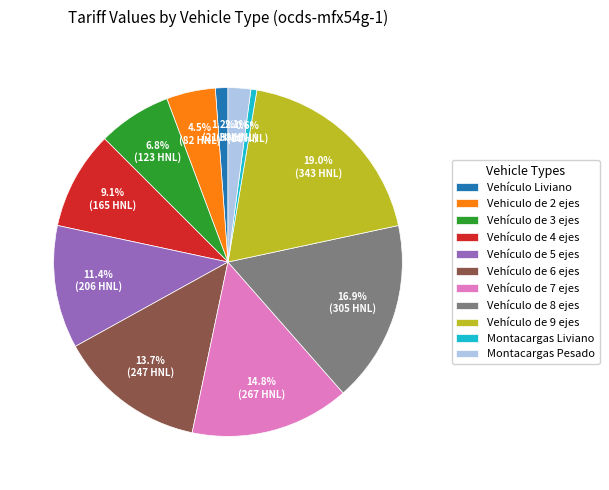

How many segments does this pie chart have?

11